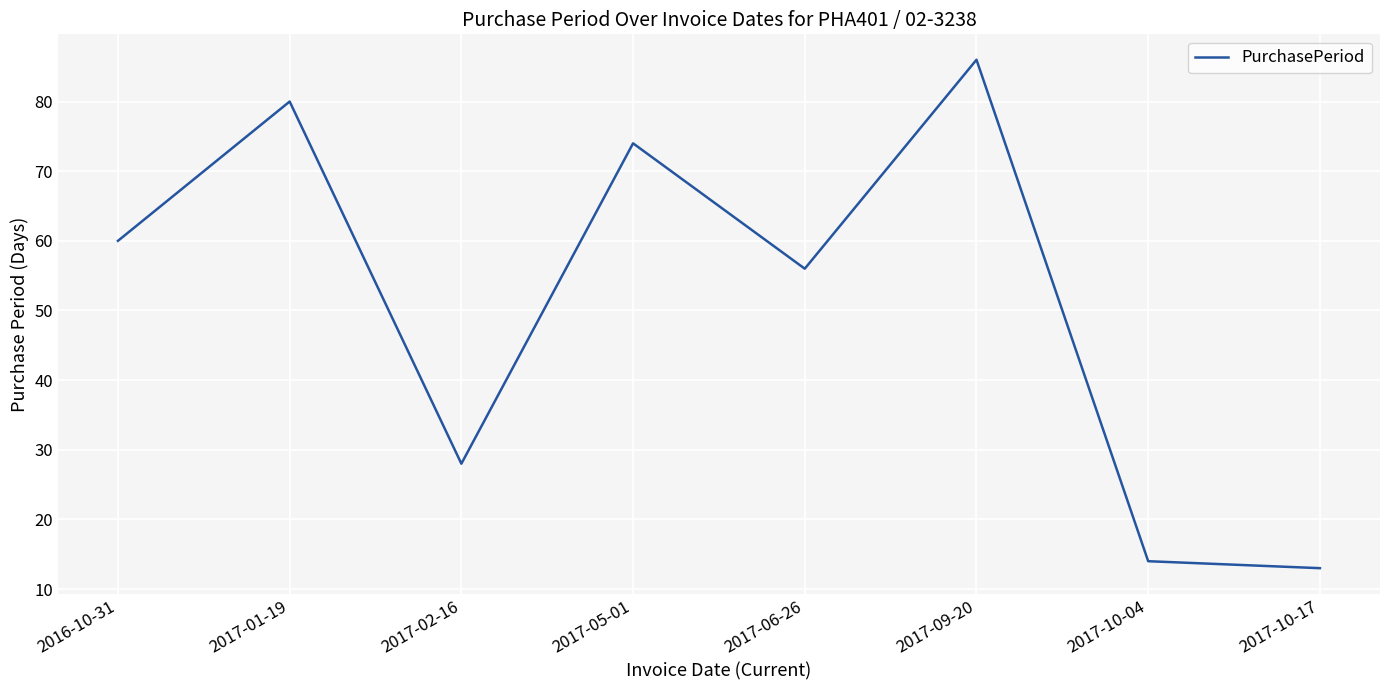

How many interior local valleys (lower than both neighbors) does the data have?

2